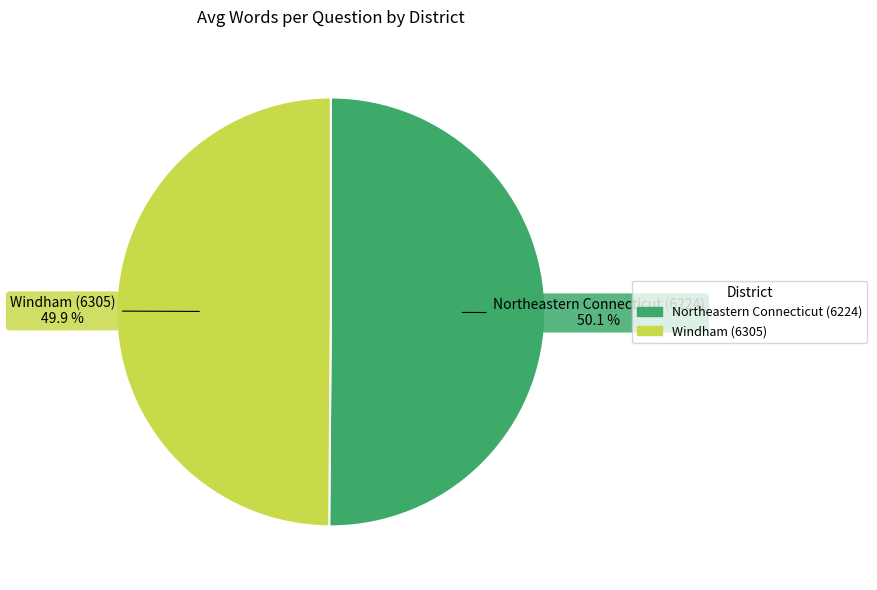

Approximately how many times larger is the value at Windham (6305) compared to Northeastern Connecticut (6224)?

1.0